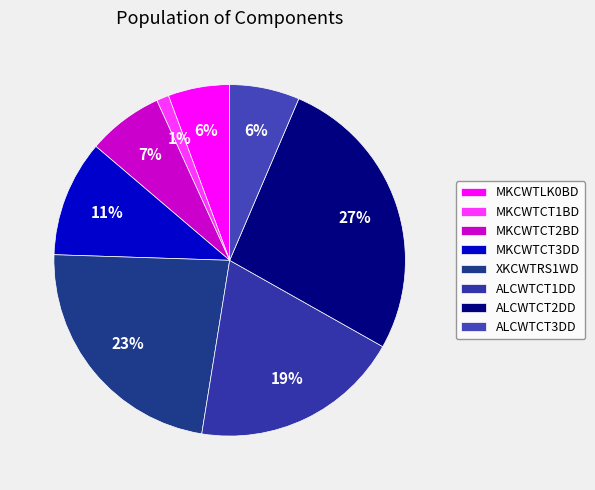

Between MKCWTCT1BD and MKCWTCT3DD, which is larger?

MKCWTCT3DD